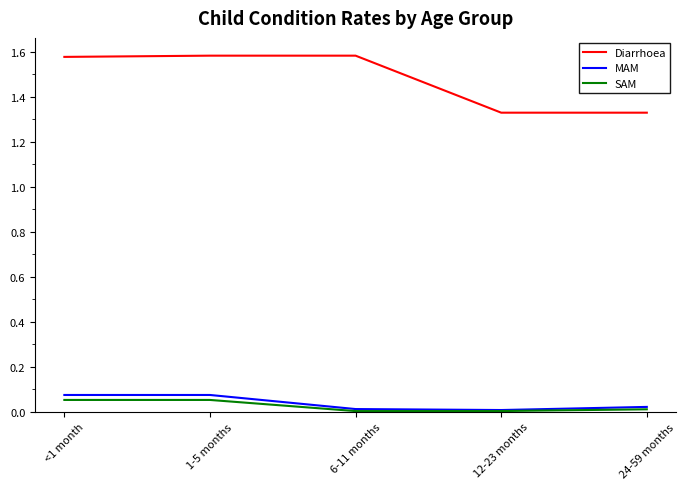

True or false: SAM and Diarrhoea cross at least once.

False